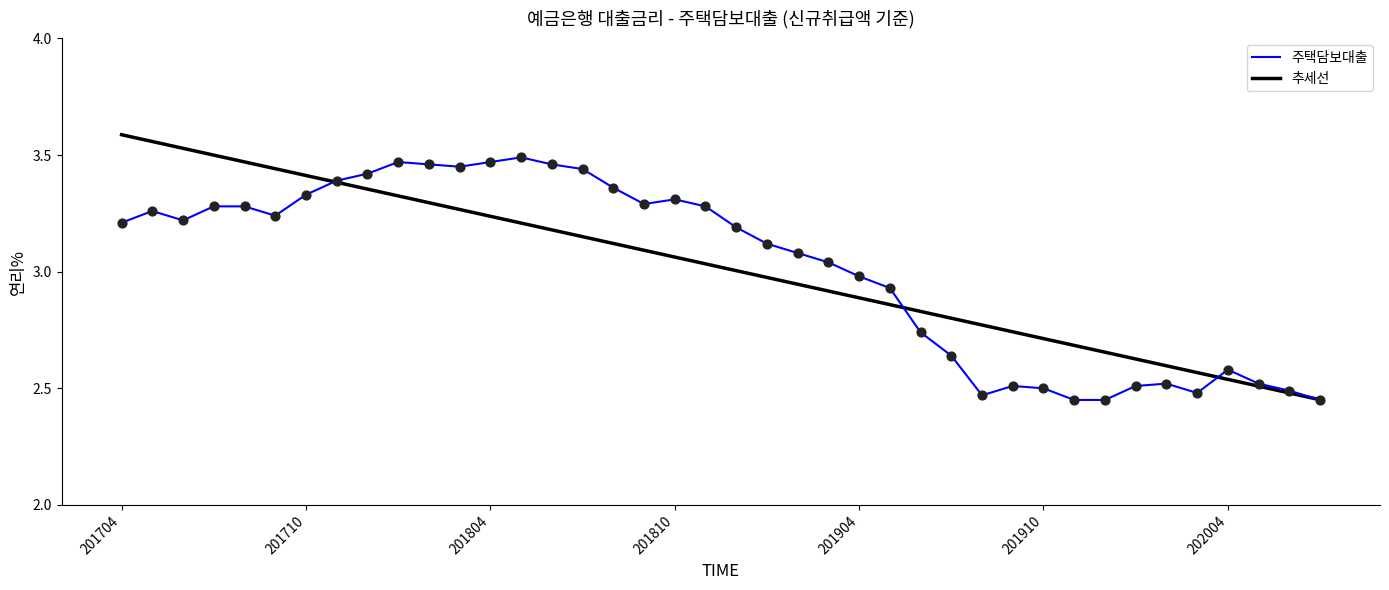

List the series in order of their peak value, lowest first.

주택담보대출, 추세선